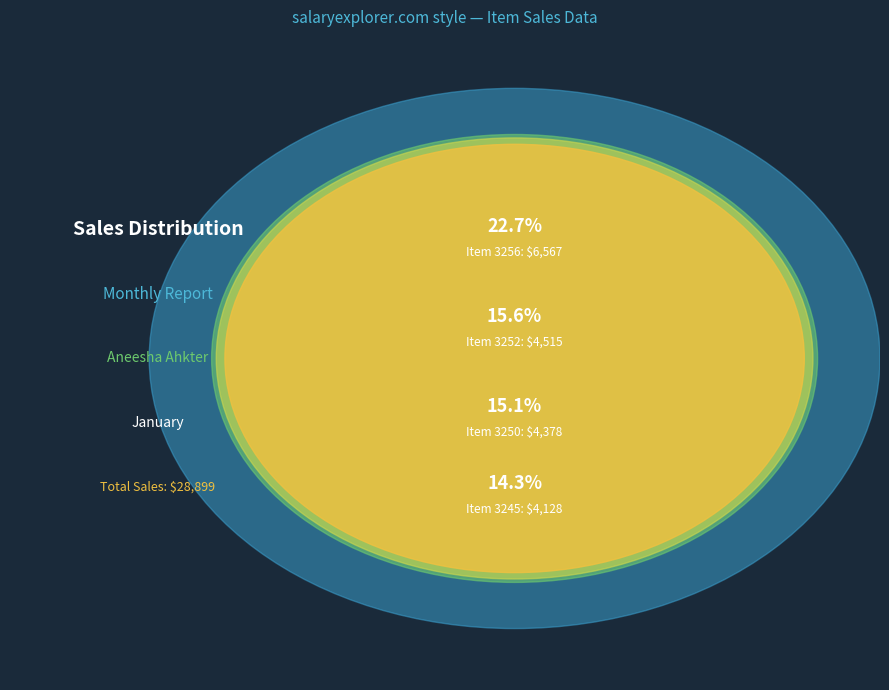

Is 3245 the majority of the pie?

No